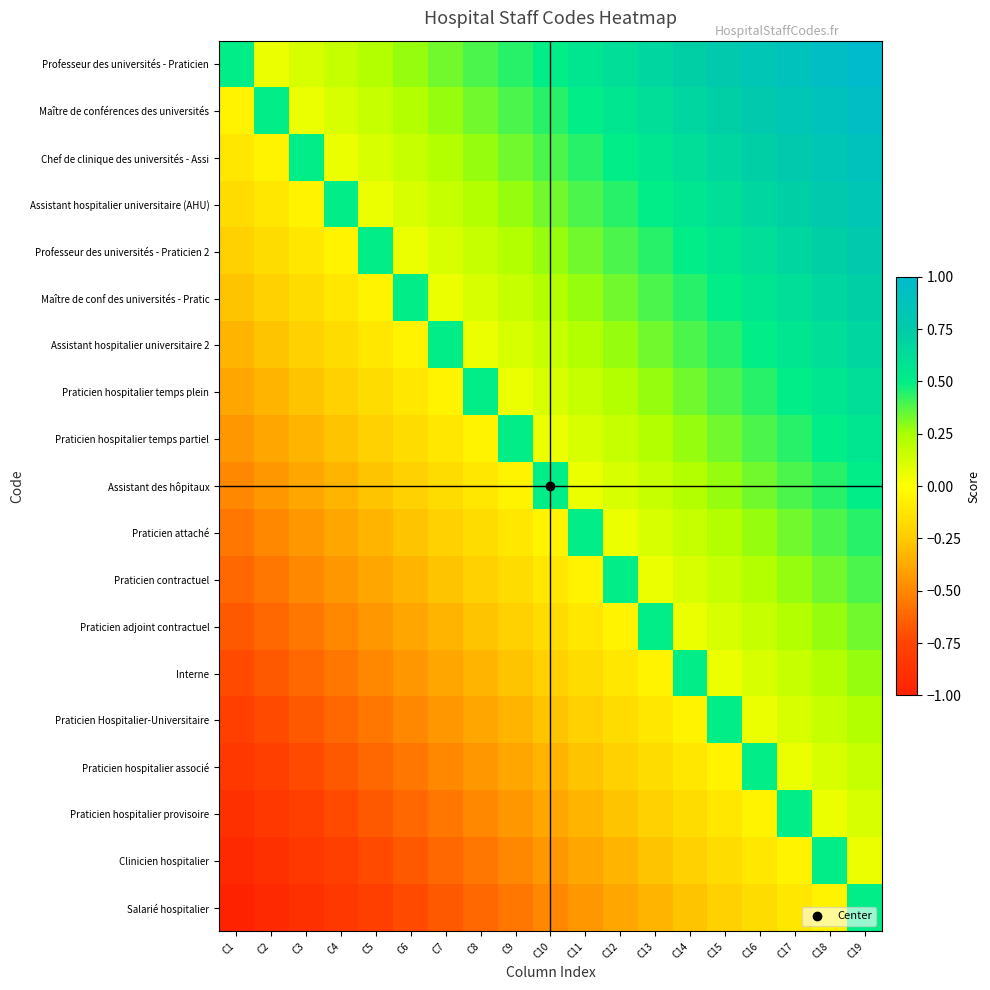

Reading left to right, list all the values displayed in this chart.

Professeur des universités - Praticien: C1=0.5	C2=0.1	C3=0.1	C4=0.2	C5=0.2	C6=0.3	C7=0.3	C8=0.4	C9=0.4	C10=0.5	C11=0.6	C12=0.6	C13=0.7	C14=0.7	C15=0.8	C16=0.8	C17=0.9	C18=0.9	C19=1.0
Maître de conférences des universités: C1=-0.1	C2=0.5	C3=0.1	C4=0.1	C5=0.2	C6=0.2	C7=0.3	C8=0.3	C9=0.4	C10=0.4	C11=0.5	C12=0.6	C13=0.6	C14=0.7	C15=0.7	C16=0.8	C17=0.8	C18=0.9	C19=0.9
Chef de clinique des universités - Assi: C1=-0.1	C2=-0.1	C3=0.5	C4=0.1	C5=0.1	C6=0.2	C7=0.2	C8=0.3	C9=0.3	C10=0.4	C11=0.4	C12=0.5	C13=0.6	C14=0.6	C15=0.7	C16=0.7	C17=0.8	C18=0.8	C19=0.9
Assistant hospitalier universitaire (AHU): C1=-0.2	C2=-0.1	C3=-0.1	C4=0.5	C5=0.1	C6=0.1	C7=0.2	C8=0.2	C9=0.3	C10=0.3	C11=0.4	C12=0.4	C13=0.5	C14=0.6	C15=0.6	C16=0.7	C17=0.7	C18=0.8	C19=0.8
Professeur des universités - Praticien 2: C1=-0.2	C2=-0.2	C3=-0.1	C4=-0.1	C5=0.5	C6=0.1	C7=0.1	C8=0.2	C9=0.2	C10=0.3	C11=0.3	C12=0.4	C13=0.4	C14=0.5	C15=0.6	C16=0.6	C17=0.7	C18=0.7	C19=0.8
Maître de conf des universités - Pratic: C1=-0.3	C2=-0.2	C3=-0.2	C4=-0.1	C5=-0.1	C6=0.5	C7=0.1	C8=0.1	C9=0.2	C10=0.2	C11=0.3	C12=0.3	C13=0.4	C14=0.4	C15=0.5	C16=0.6	C17=0.6	C18=0.7	C19=0.7
Assistant hospitalier universitaire 2: C1=-0.3	C2=-0.3	C3=-0.2	C4=-0.2	C5=-0.1	C6=-0.1	C7=0.5	C8=0.1	C9=0.1	C10=0.2	C11=0.2	C12=0.3	C13=0.3	C14=0.4	C15=0.4	C16=0.5	C17=0.6	C18=0.6	C19=0.7
Praticien hospitalier temps plein: C1=-0.4	C2=-0.3	C3=-0.3	C4=-0.2	C5=-0.2	C6=-0.1	C7=-0.1	C8=0.5	C9=0.1	C10=0.1	C11=0.2	C12=0.2	C13=0.3	C14=0.3	C15=0.4	C16=0.4	C17=0.5	C18=0.6	C19=0.6
Praticien hospitalier temps partiel: C1=-0.4	C2=-0.4	C3=-0.3	C4=-0.3	C5=-0.2	C6=-0.2	C7=-0.1	C8=-0.1	C9=0.5	C10=0.1	C11=0.1	C12=0.2	C13=0.2	C14=0.3	C15=0.3	C16=0.4	C17=0.4	C18=0.5	C19=0.6
Assistant des hôpitaux: C1=-0.5	C2=-0.4	C3=-0.4	C4=-0.3	C5=-0.3	C6=-0.2	C7=-0.2	C8=-0.1	C9=-0.1	C10=0.5	C11=0.1	C12=0.1	C13=0.2	C14=0.2	C15=0.3	C16=0.3	C17=0.4	C18=0.4	C19=0.5
Praticien attaché: C1=-0.6	C2=-0.5	C3=-0.4	C4=-0.4	C5=-0.3	C6=-0.3	C7=-0.2	C8=-0.2	C9=-0.1	C10=-0.1	C11=0.5	C12=0.1	C13=0.1	C14=0.2	C15=0.2	C16=0.3	C17=0.3	C18=0.4	C19=0.4
Praticien contractuel: C1=-0.6	C2=-0.6	C3=-0.5	C4=-0.4	C5=-0.4	C6=-0.3	C7=-0.3	C8=-0.2	C9=-0.2	C10=-0.1	C11=-0.1	C12=0.5	C13=0.1	C14=0.1	C15=0.2	C16=0.2	C17=0.3	C18=0.3	C19=0.4
Praticien adjoint contractuel: C1=-0.7	C2=-0.6	C3=-0.6	C4=-0.5	C5=-0.4	C6=-0.4	C7=-0.3	C8=-0.3	C9=-0.2	C10=-0.2	C11=-0.1	C12=-0.1	C13=0.5	C14=0.1	C15=0.1	C16=0.2	C17=0.2	C18=0.3	C19=0.3
Interne: C1=-0.7	C2=-0.7	C3=-0.6	C4=-0.6	C5=-0.5	C6=-0.4	C7=-0.4	C8=-0.3	C9=-0.3	C10=-0.2	C11=-0.2	C12=-0.1	C13=-0.1	C14=0.5	C15=0.1	C16=0.1	C17=0.2	C18=0.2	C19=0.3
Praticien Hospitalier-Universitaire: C1=-0.8	C2=-0.7	C3=-0.7	C4=-0.6	C5=-0.6	C6=-0.5	C7=-0.4	C8=-0.4	C9=-0.3	C10=-0.3	C11=-0.2	C12=-0.2	C13=-0.1	C14=-0.1	C15=0.5	C16=0.1	C17=0.1	C18=0.2	C19=0.2
Praticien hospitalier associé: C1=-0.8	C2=-0.8	C3=-0.7	C4=-0.7	C5=-0.6	C6=-0.6	C7=-0.5	C8=-0.4	C9=-0.4	C10=-0.3	C11=-0.3	C12=-0.2	C13=-0.2	C14=-0.1	C15=-0.1	C16=0.5	C17=0.1	C18=0.1	C19=0.2
Praticien hospitalier provisoire: C1=-0.9	C2=-0.8	C3=-0.8	C4=-0.7	C5=-0.7	C6=-0.6	C7=-0.6	C8=-0.5	C9=-0.4	C10=-0.4	C11=-0.3	C12=-0.3	C13=-0.2	C14=-0.2	C15=-0.1	C16=-0.1	C17=0.5	C18=0.1	C19=0.1
Clinicien hospitalier: C1=-0.9	C2=-0.9	C3=-0.8	C4=-0.8	C5=-0.7	C6=-0.7	C7=-0.6	C8=-0.6	C9=-0.5	C10=-0.4	C11=-0.4	C12=-0.3	C13=-0.3	C14=-0.2	C15=-0.2	C16=-0.1	C17=-0.1	C18=0.5	C19=0.1
Salarié hospitalier: C1=-1.0	C2=-0.9	C3=-0.9	C4=-0.8	C5=-0.8	C6=-0.7	C7=-0.7	C8=-0.6	C9=-0.6	C10=-0.5	C11=-0.4	C12=-0.4	C13=-0.3	C14=-0.3	C15=-0.2	C16=-0.2	C17=-0.1	C18=-0.1	C19=0.5